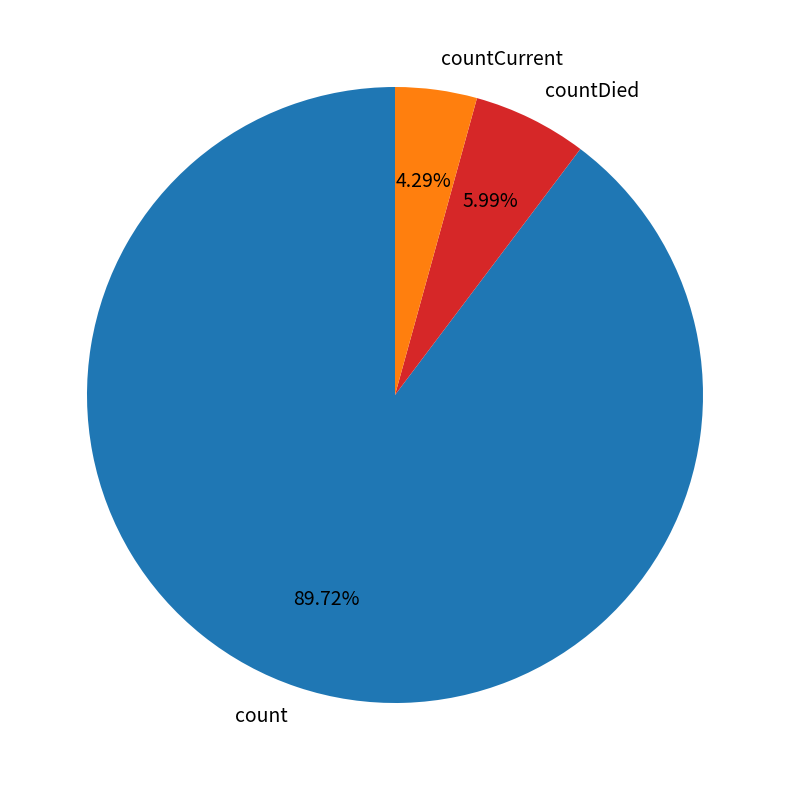

What percentage is the countDied slice, to the nearest percent?

6%